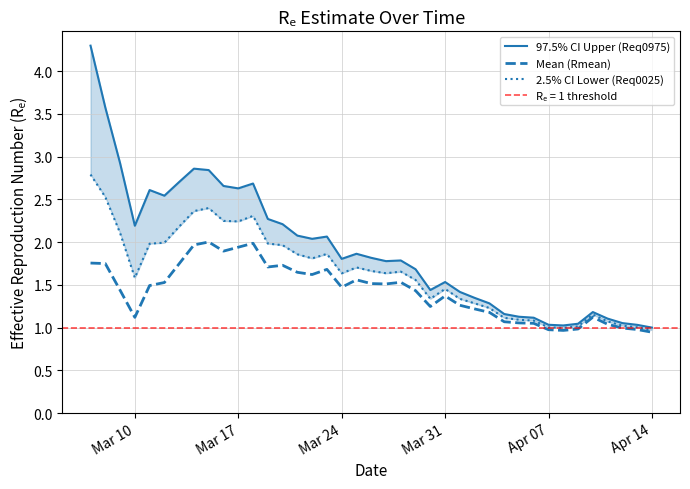

How many values in the 2.5% CI Lower (Req0025) series are below 1?

2